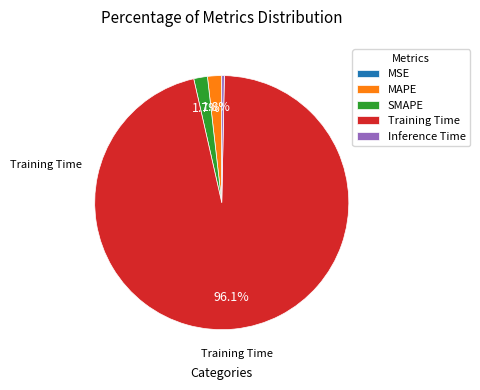

Which has a higher value, Inference Time or MAPE?

MAPE